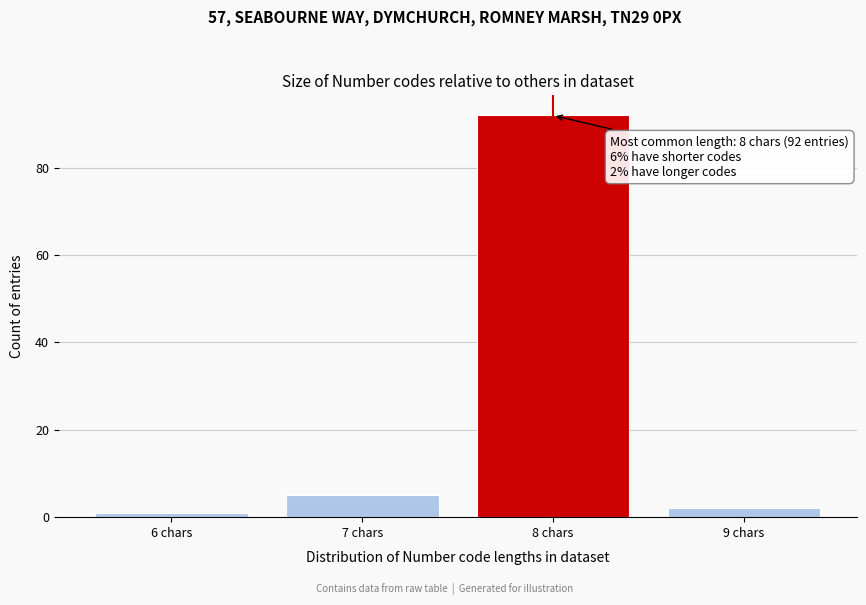

Reading right to left, what are all the values shown in this chart?

2	92	5	1